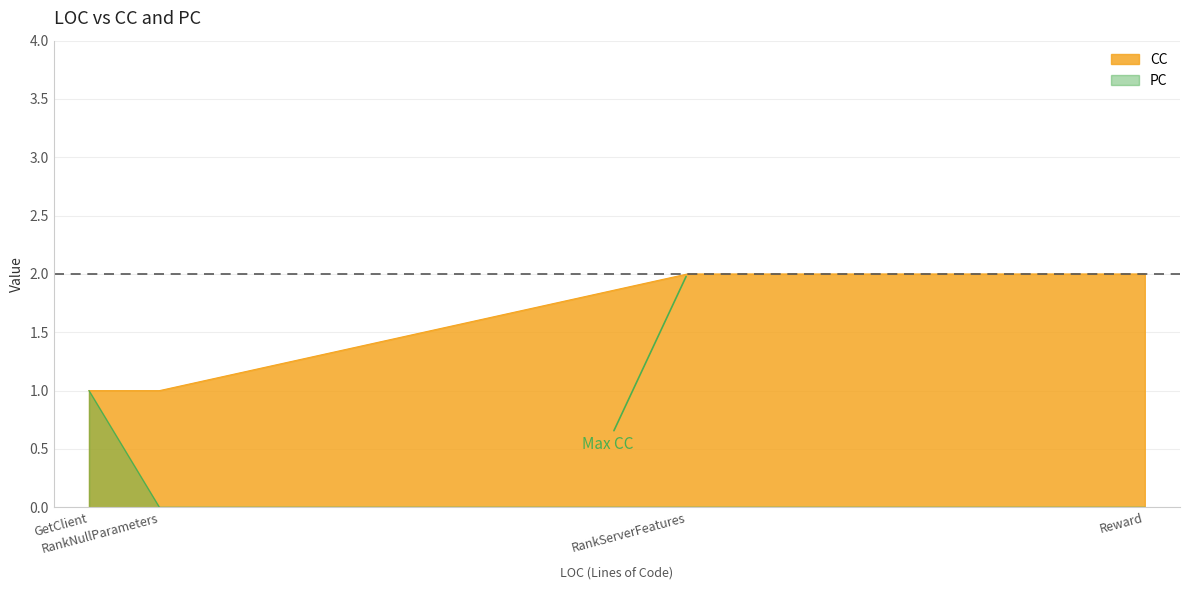

What position from the left is GetClient?

1